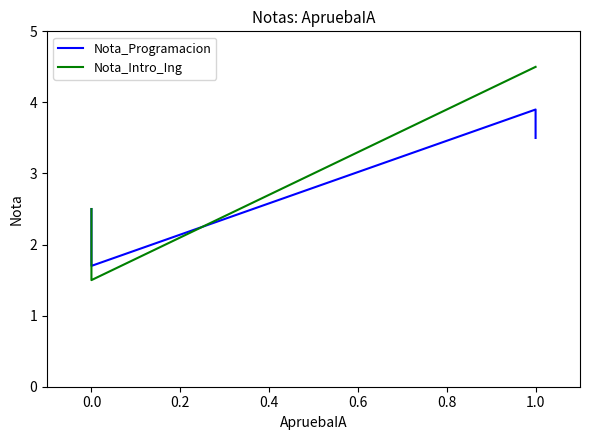

What is the difference between the Nota_Programacion values at 0.2 and 0.4?

0.4